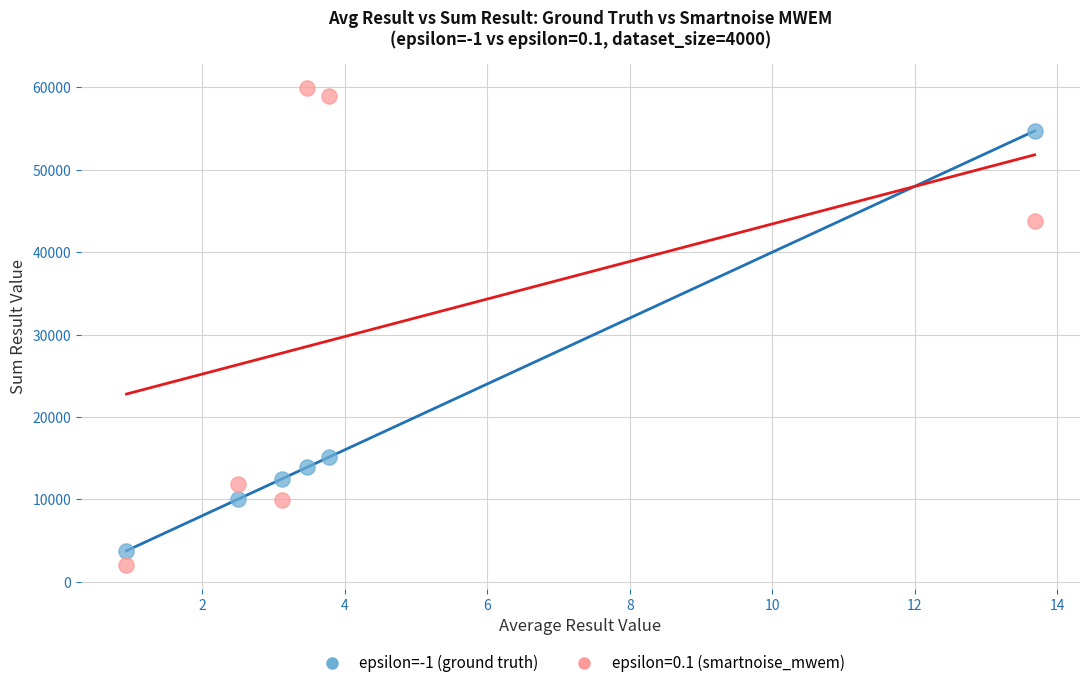

Which series has the widest spread of Y values?

epsilon=0.1 (smartnoise_mwem)